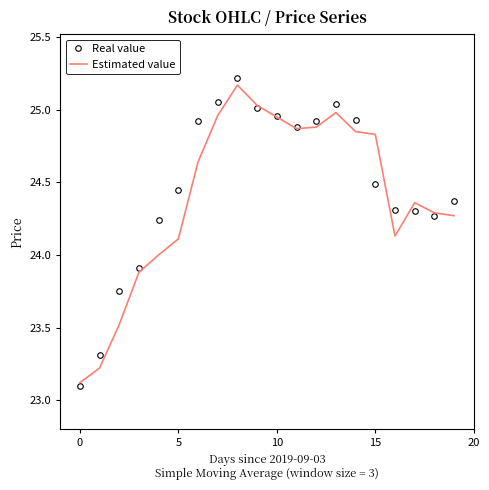

Which series has the widest spread of values?

Real value